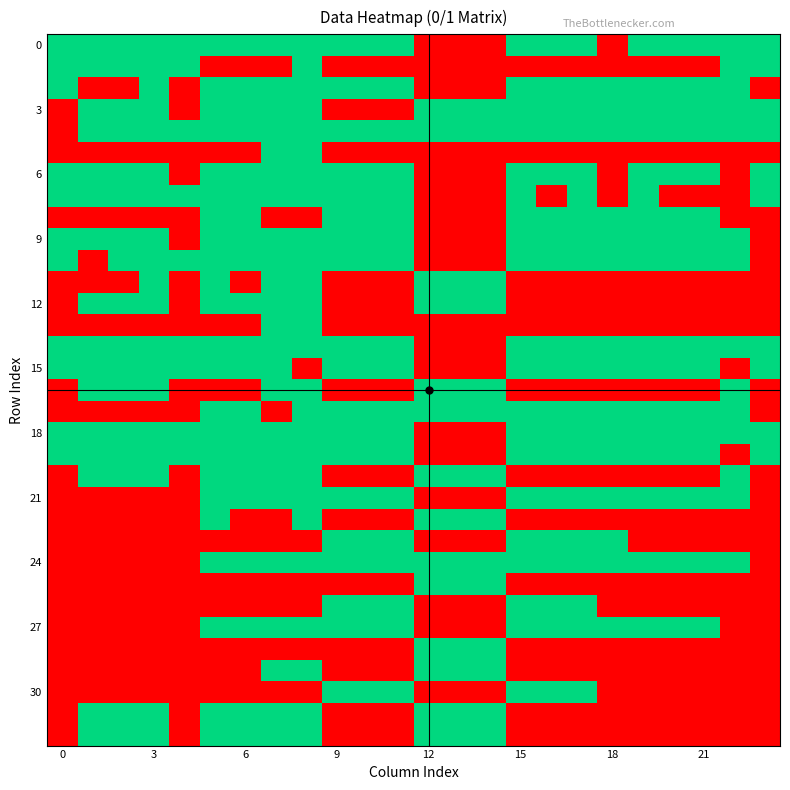

How many data points does each series have?

24